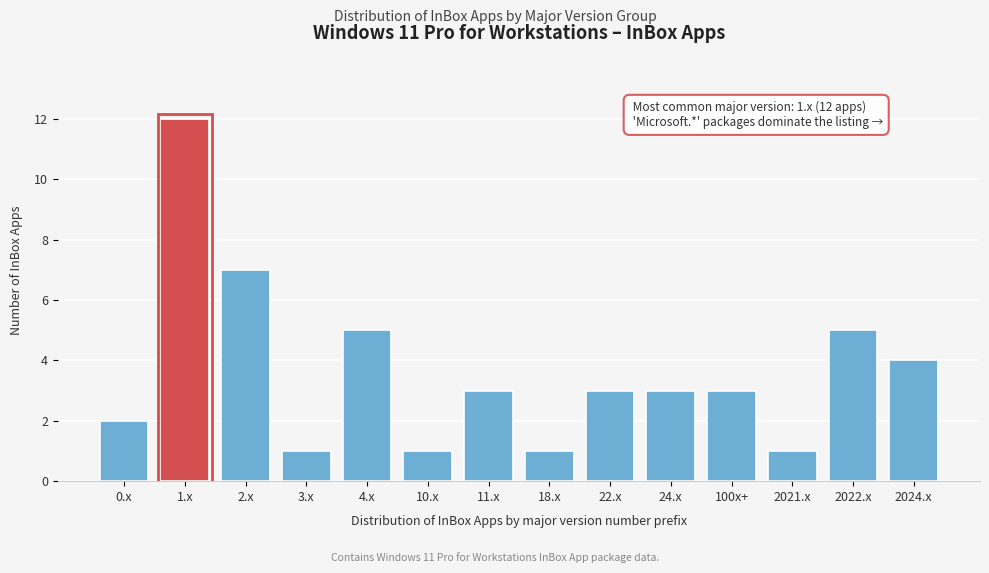

Reading left to right, list all the values displayed in this chart.

0.x=2	1.x=12	2.x=7	3.x=1	4.x=5	10.x=1	11.x=3	18.x=1	22.x=3	24.x=3	100x+=3	2021.x=1	2022.x=5	2024.x=4